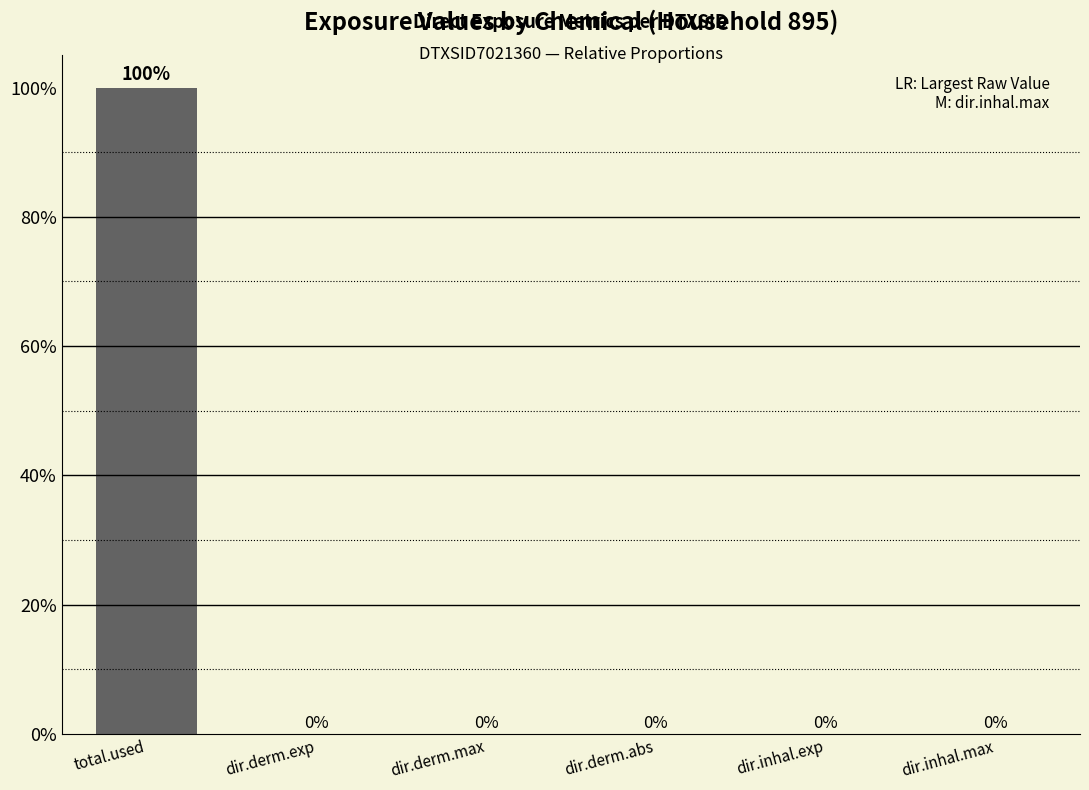

Is it true that the value at total.used is 179.7?

False